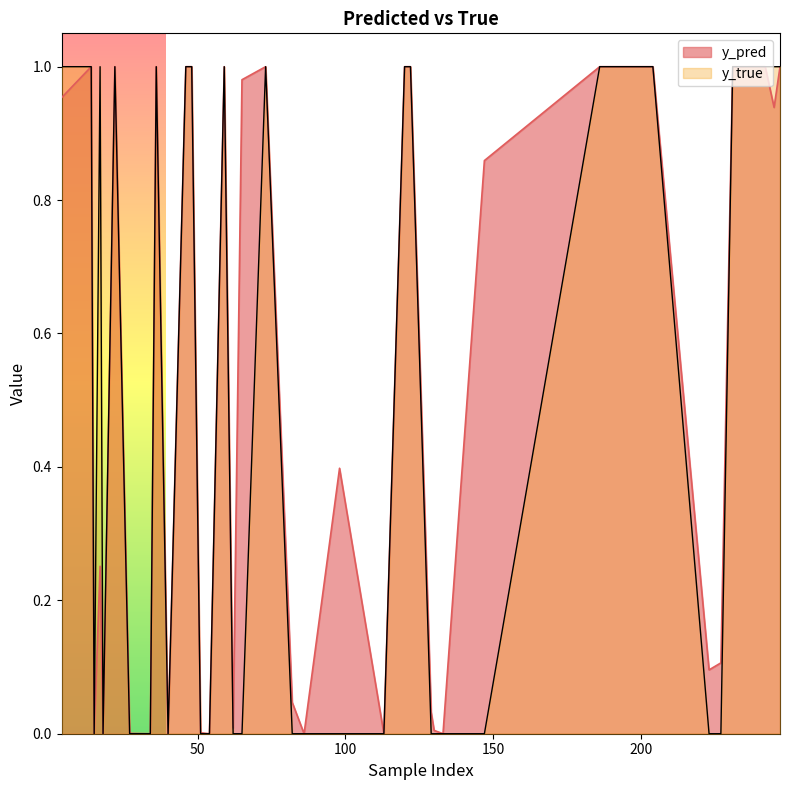

How many lines are shown in the chart?

2